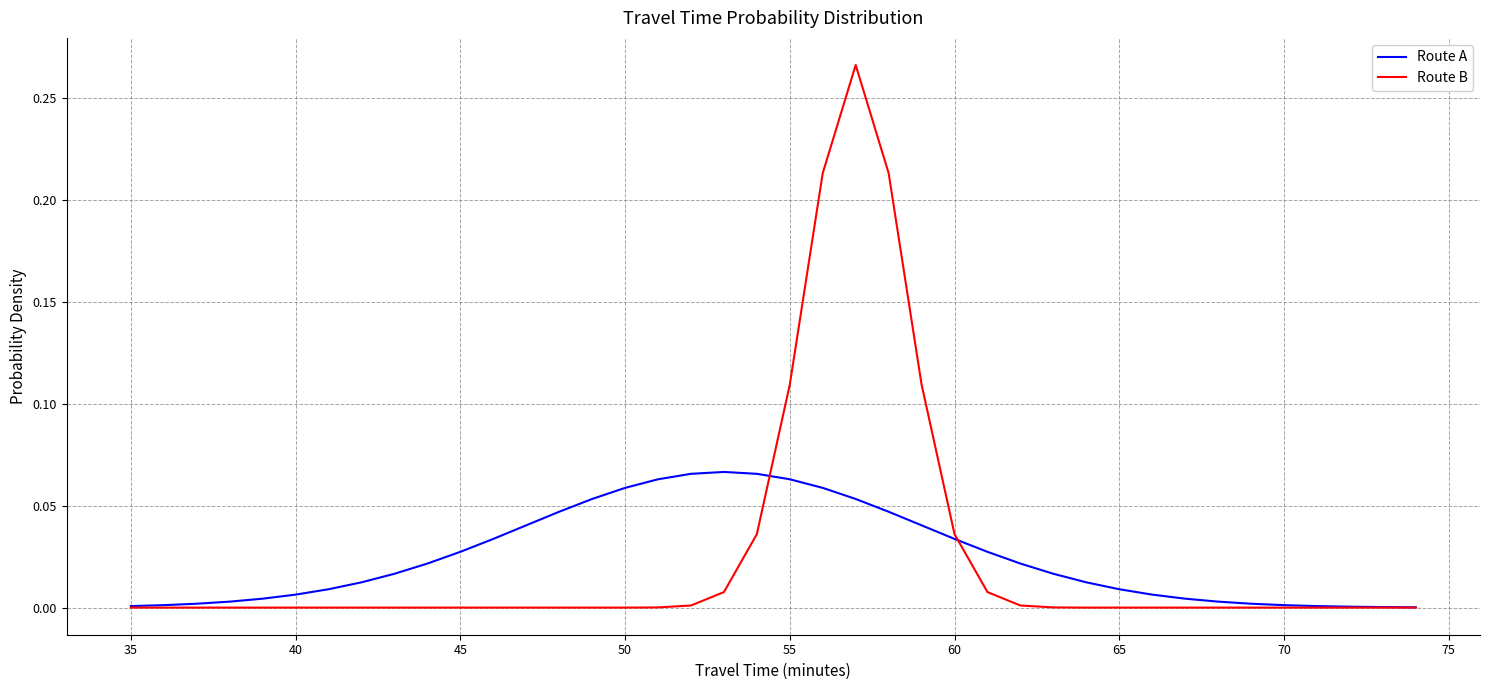

Which series has the widest spread of values?

Route B